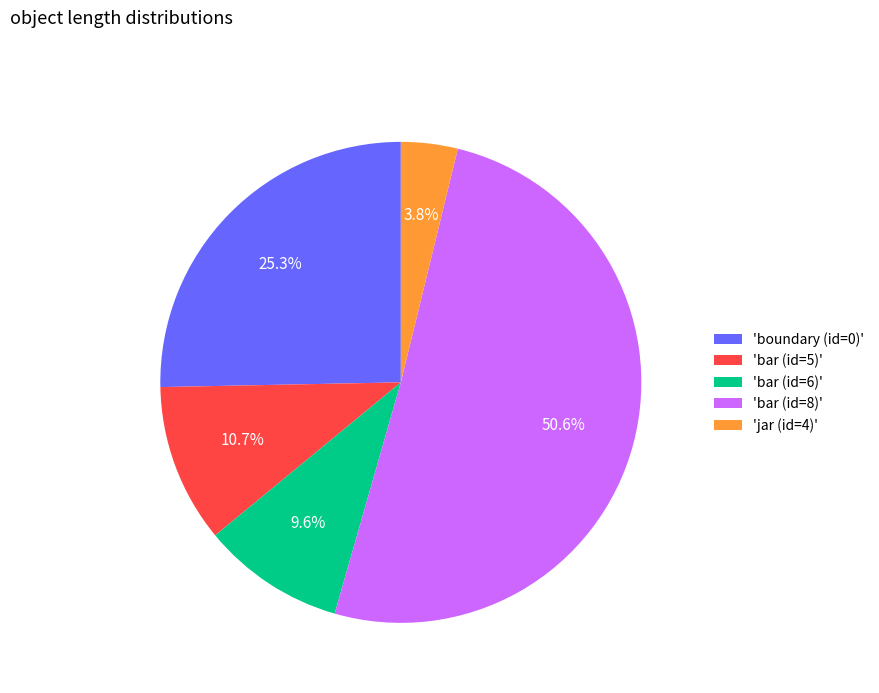

Do 'jar (id=4)' and 'bar (id=6)' together represent more than half of the pie?

No